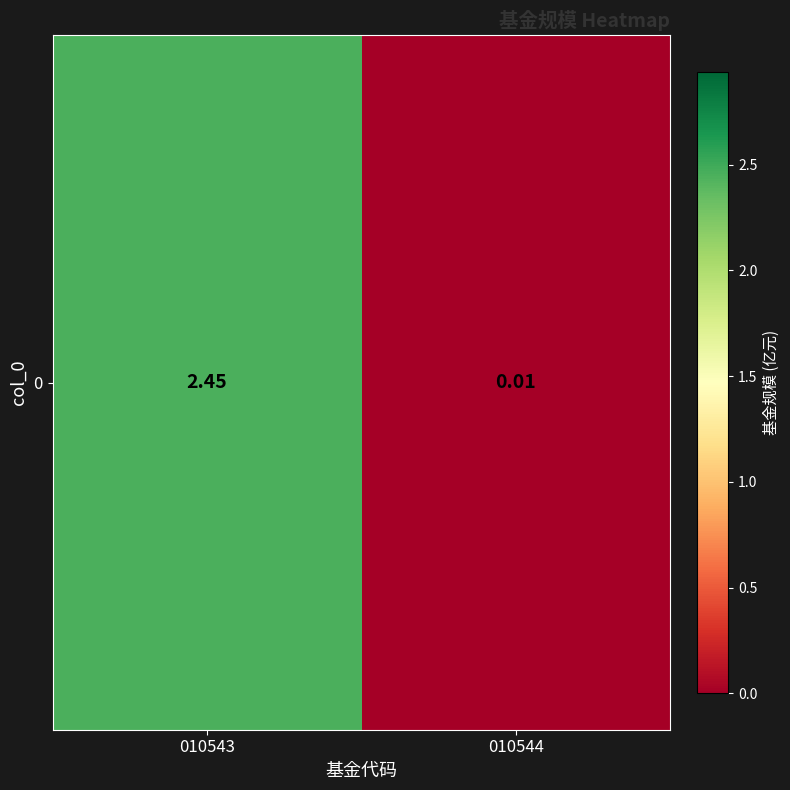

List the labels in order of value, smallest first.

010544, 010543